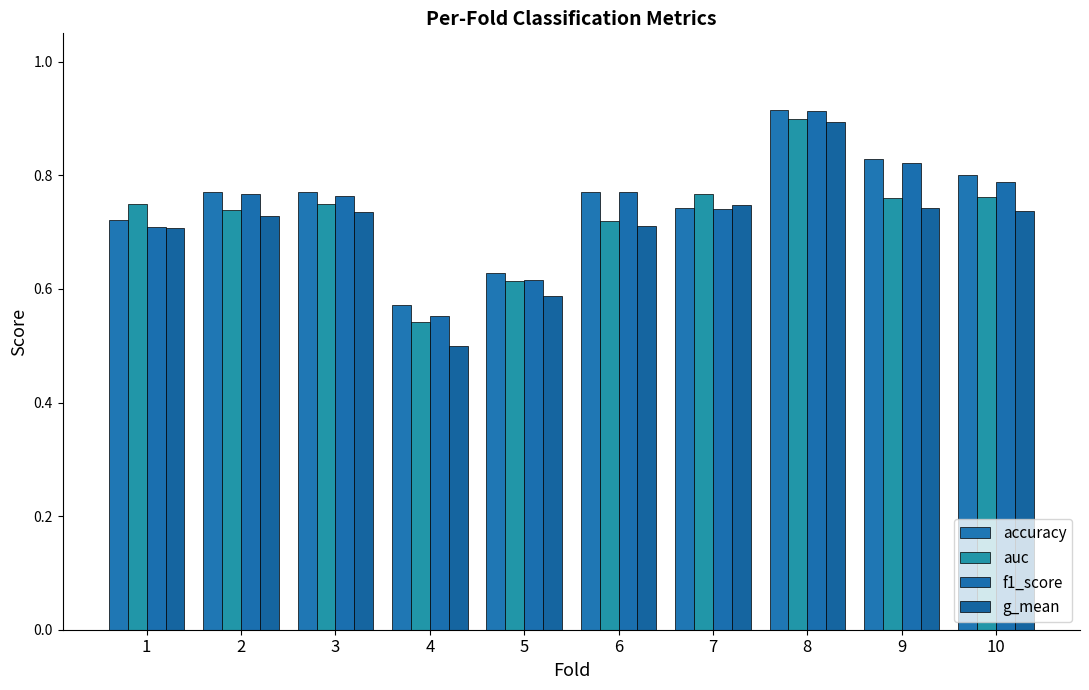

How many series are shown in this chart?

4